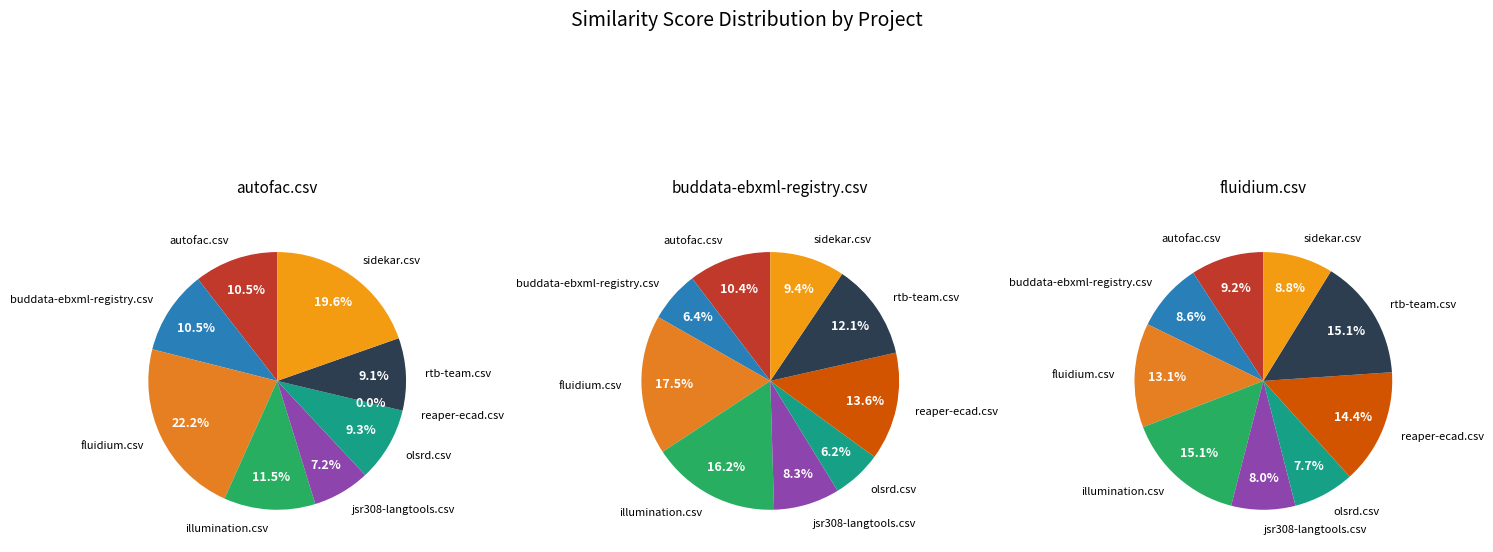

The buddata-ebxml-registry.csv slice represents 9% of the pie. True or false?

True